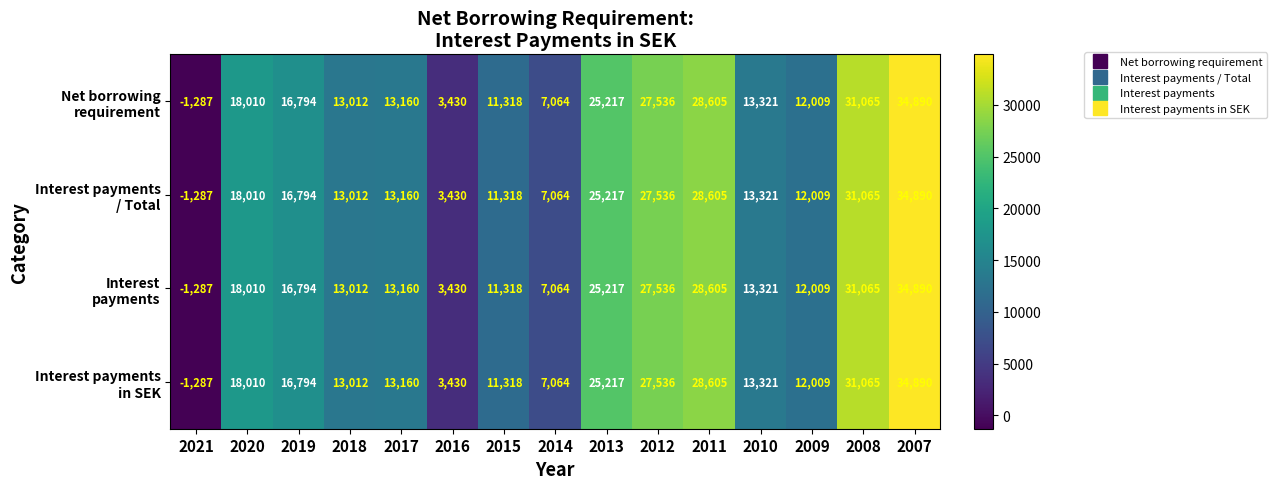

At how many categories does at least one series exceed 8597?

12